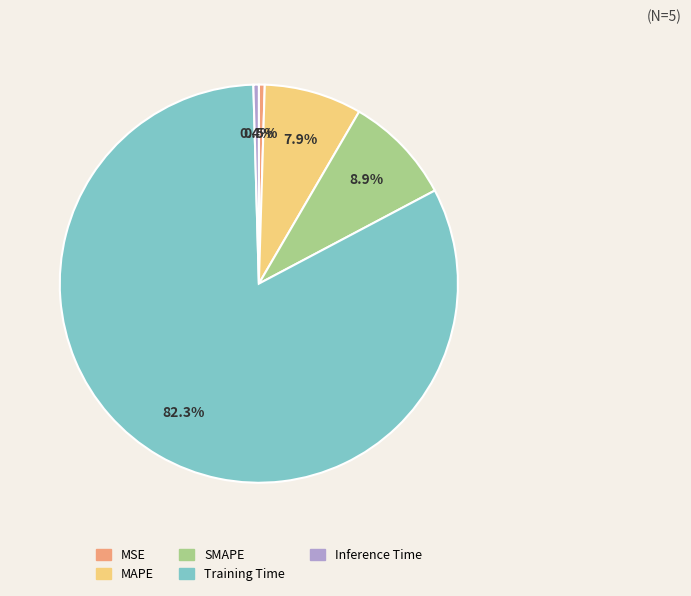

Which category has the biggest portion of the pie?

Training Time